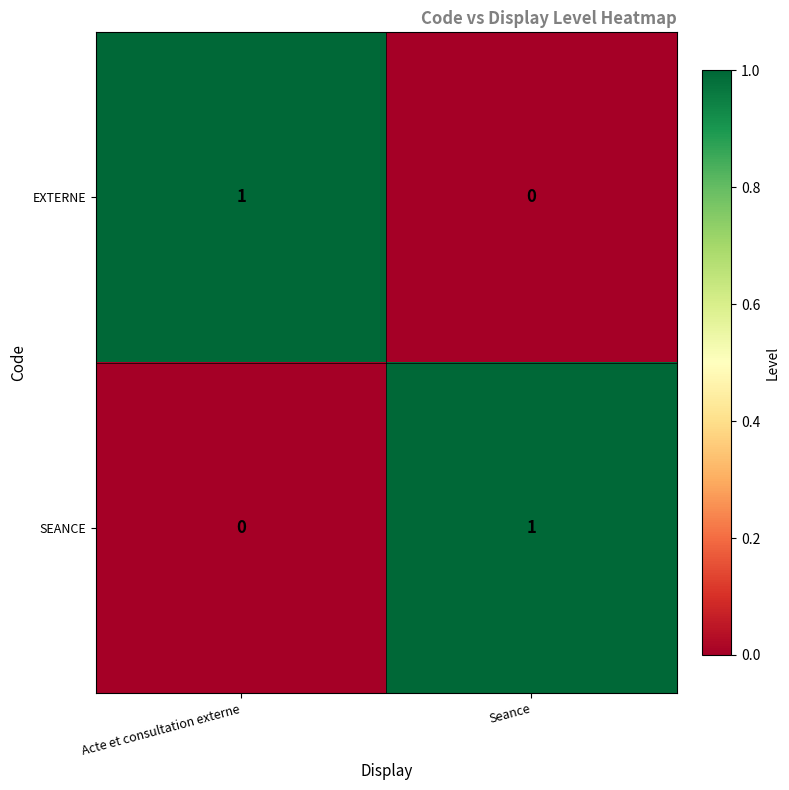

What is the difference between the highest and lowest values at Acte et consultation externe?

1